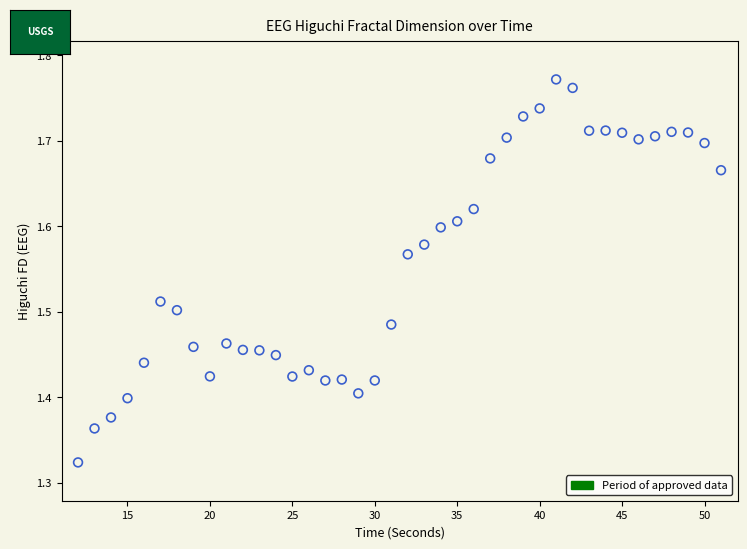

What is the range of X values (max minus min)?

39.0